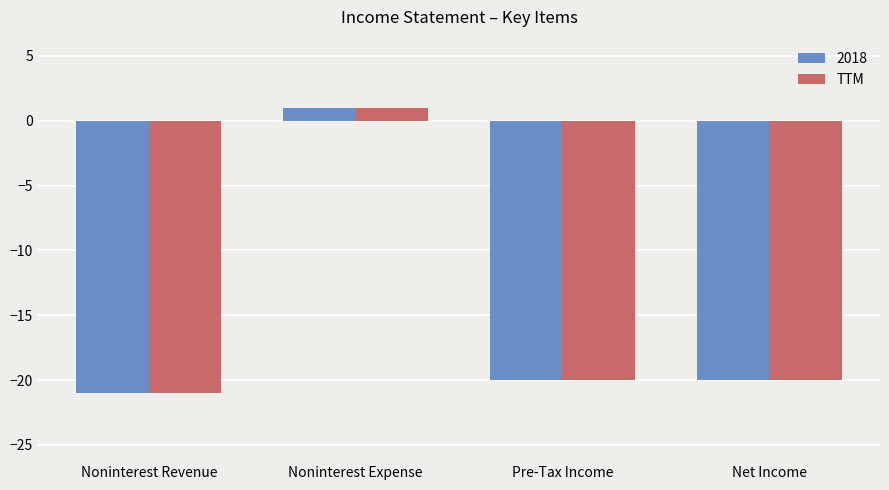

At which category is the sum across all series the highest?

Noninterest Expense